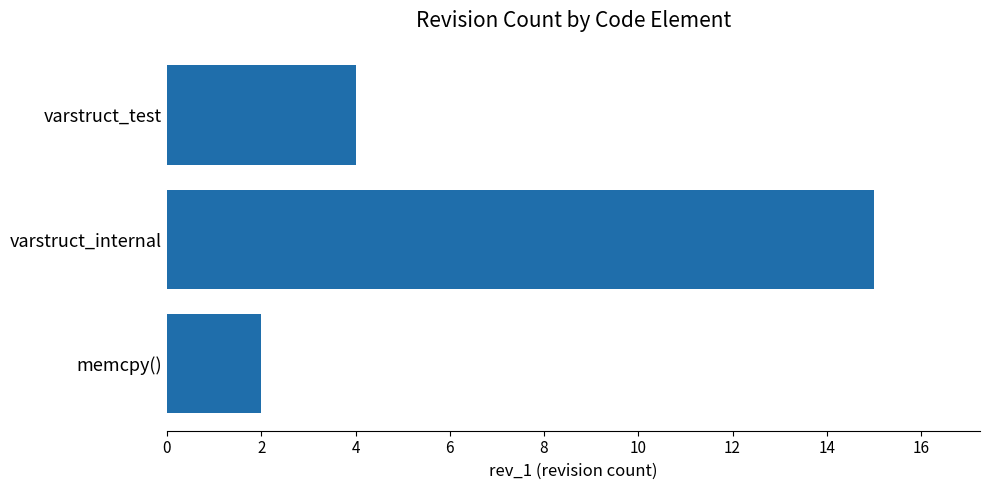

What is the difference between the maximum and minimum values?

13